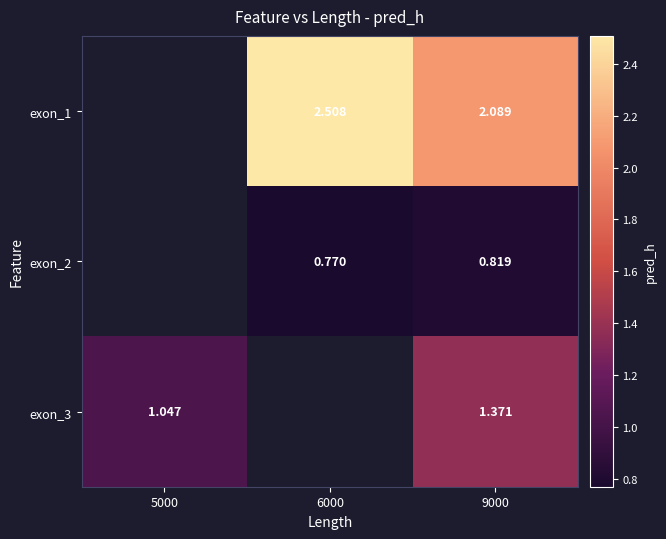

What is the spread (max minus min) of values at 9000?

1.3